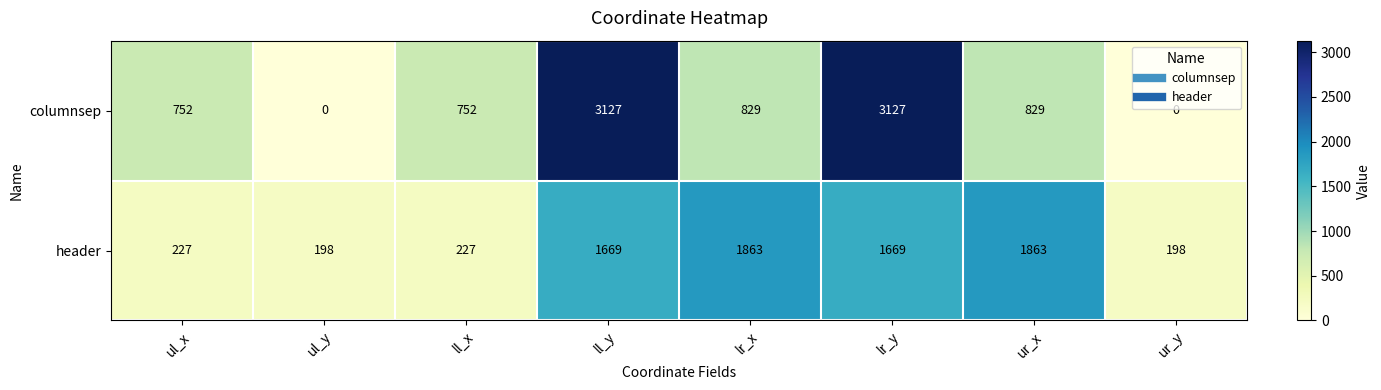

What is the maximum value for header?

1863